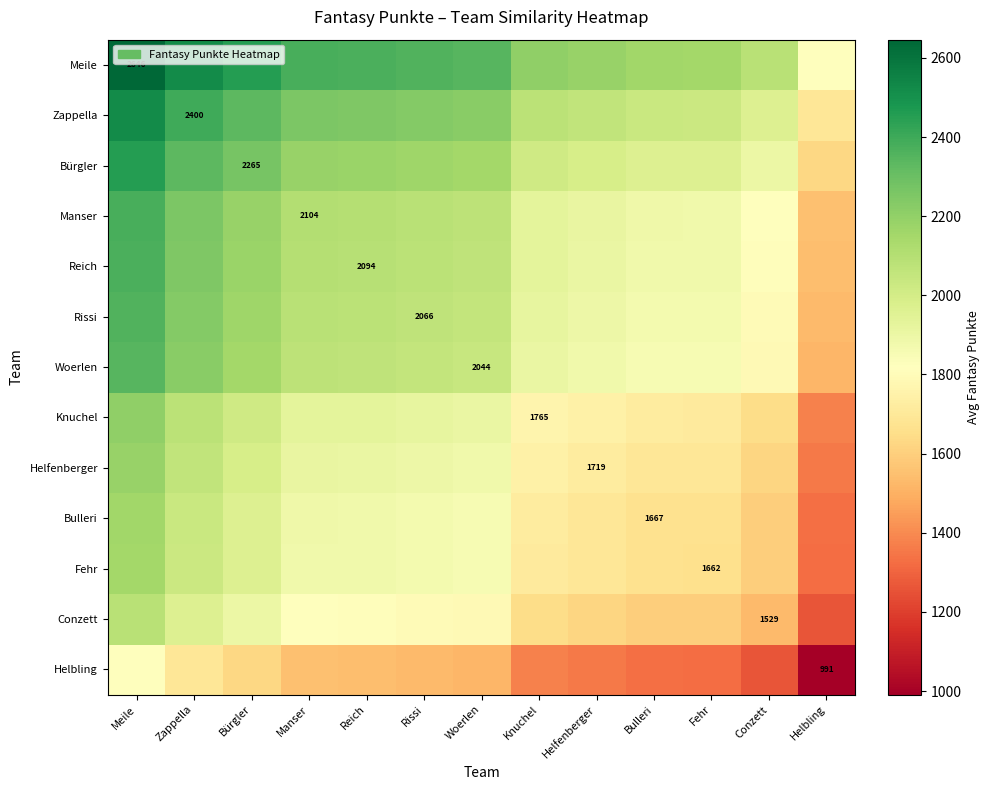

Is the value of Conzett at Reich greater than the value of Reich at Knuchel?

No